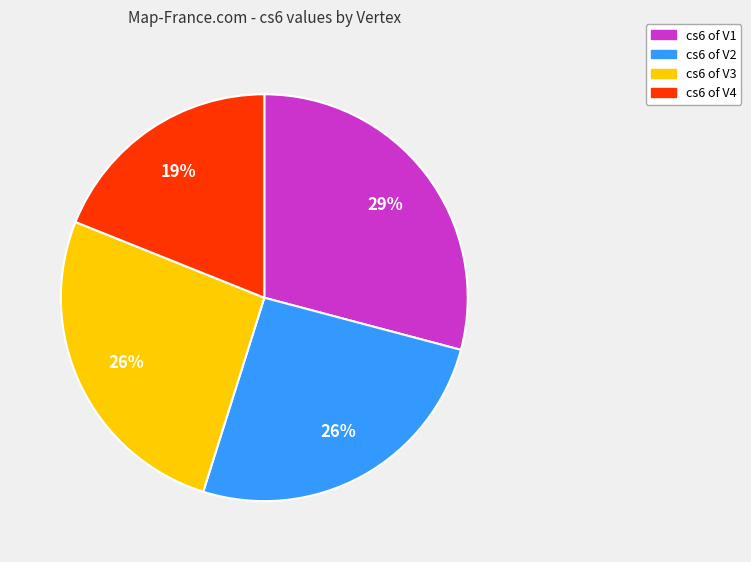

To the nearest percent, what is the difference between the largest and smallest slice percentages?

10%